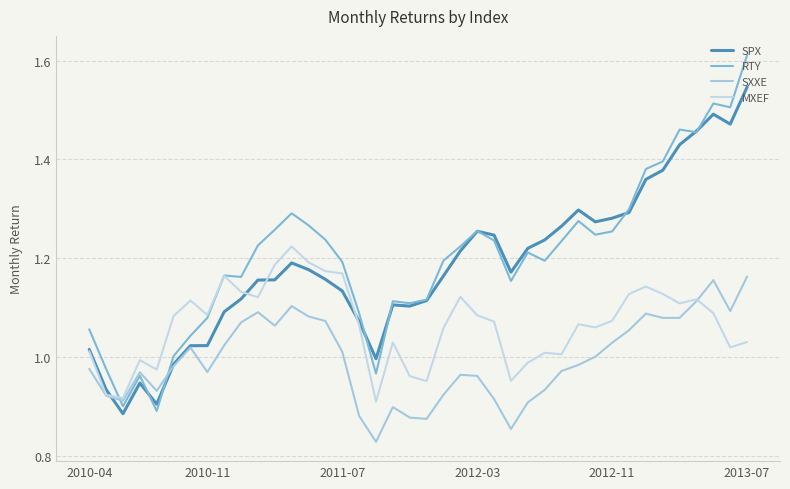

Which category has the highest value in the SXXE series?

2013-07